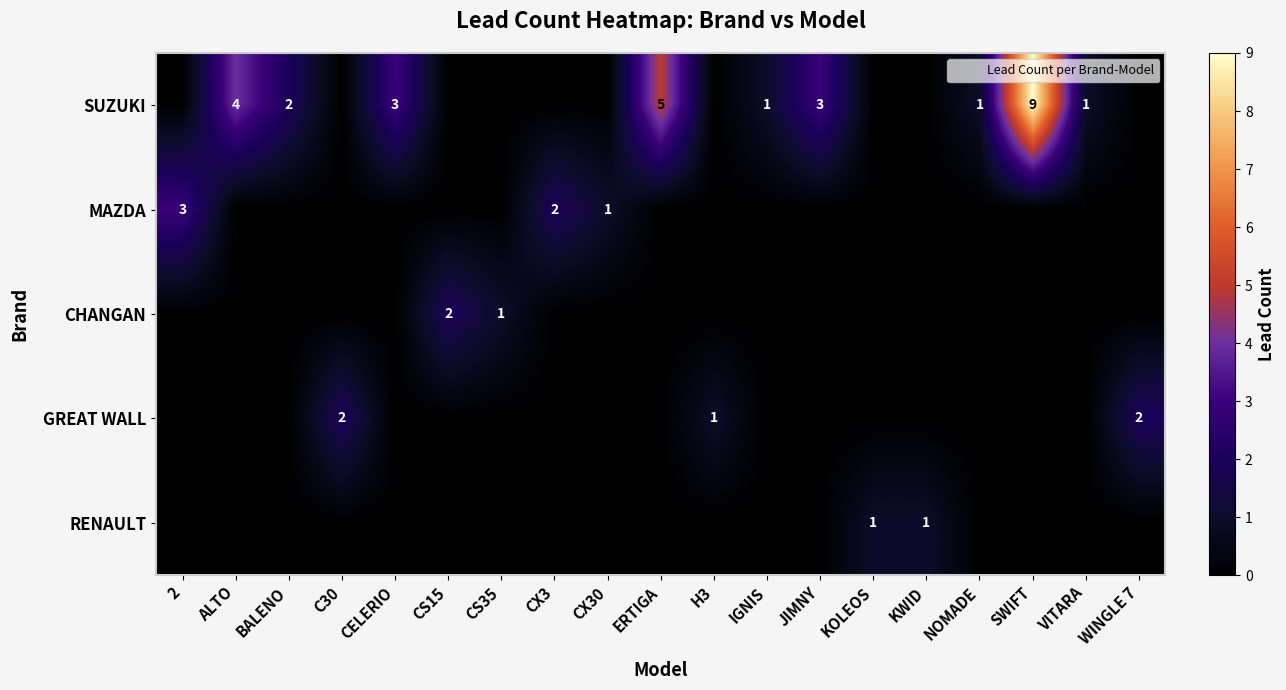

What is the difference between the highest and lowest values at JIMNY?

3